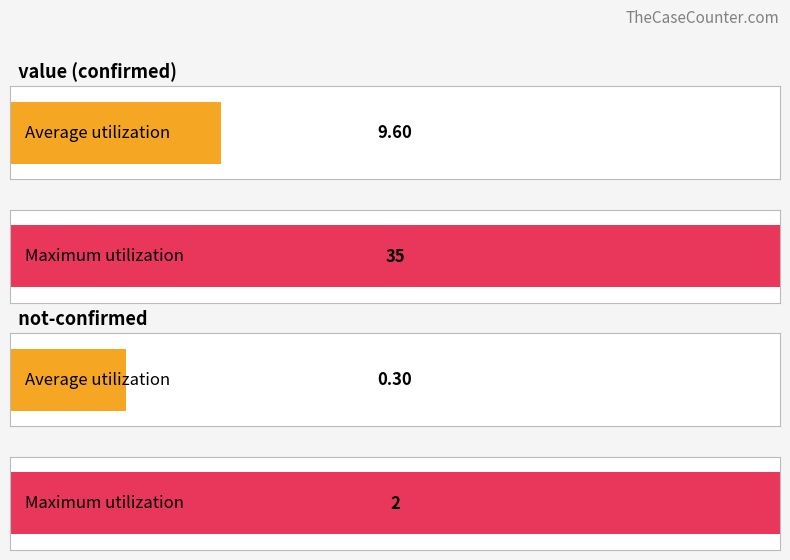

Is the value of value at 2020-03-15 greater than the value of not-confirmed at 2020-03-06?

Yes